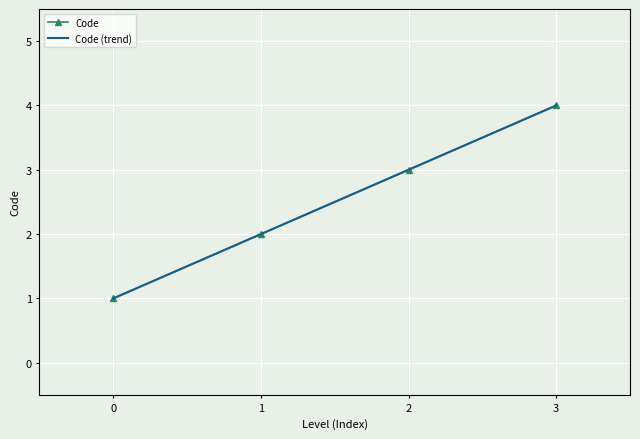

Rank the categories by Code value from lowest to highest.

0, 1, 2, 3